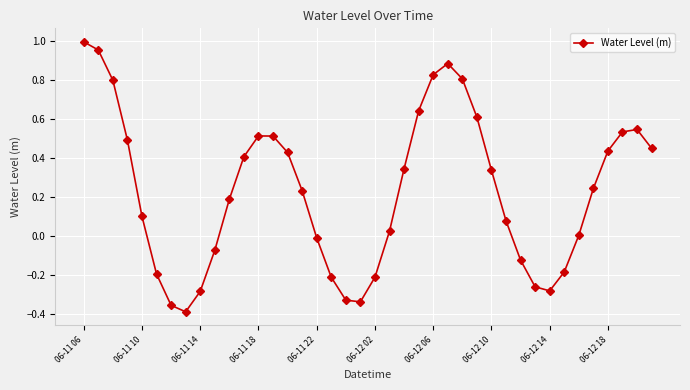

What is the difference between the maximum and minimum values?

1.4